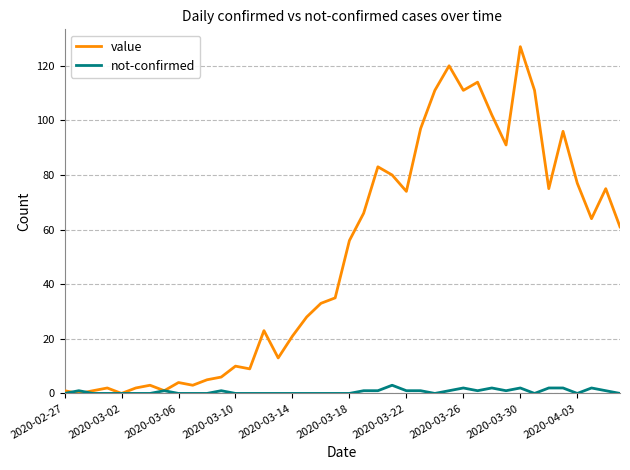

Which series has the largest total across all categories?

value